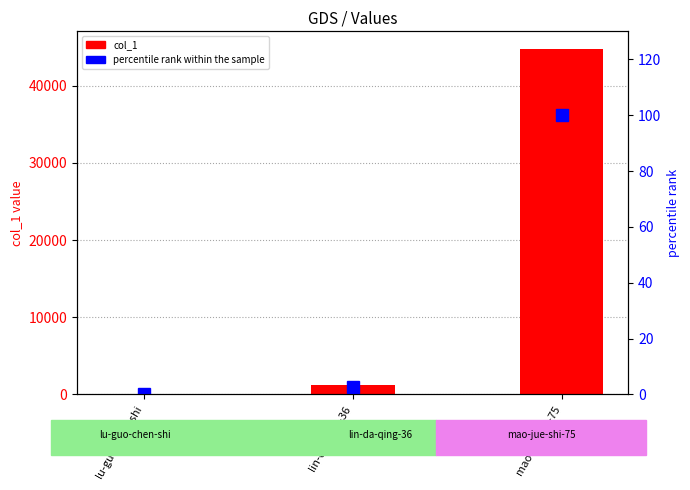

What position from the right is lu-guo-chen-shi?

3